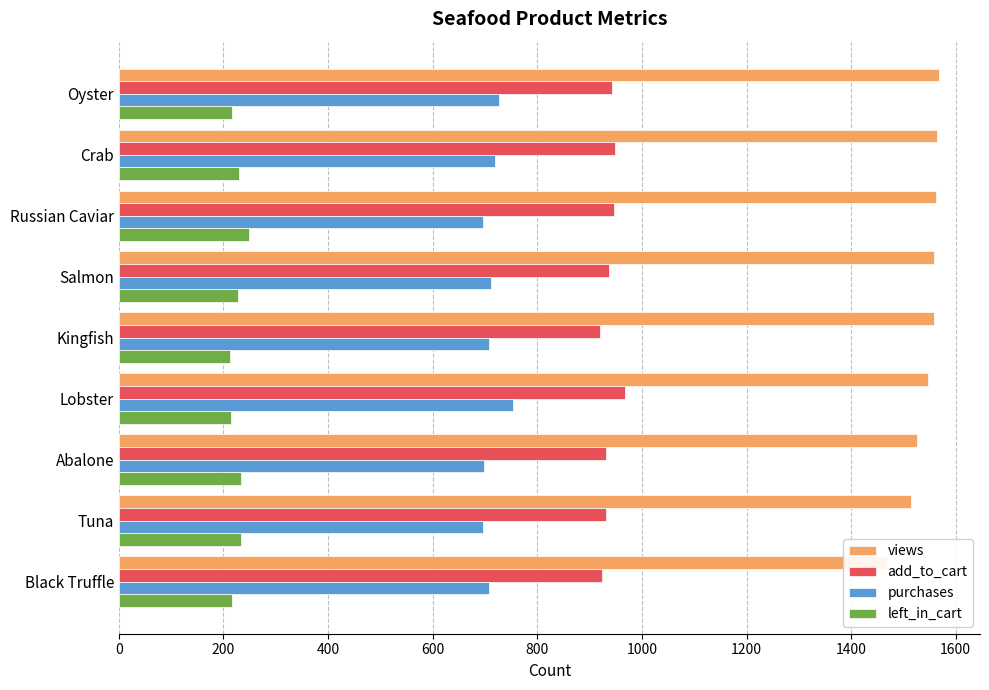

How many categories are shown in the chart?

9